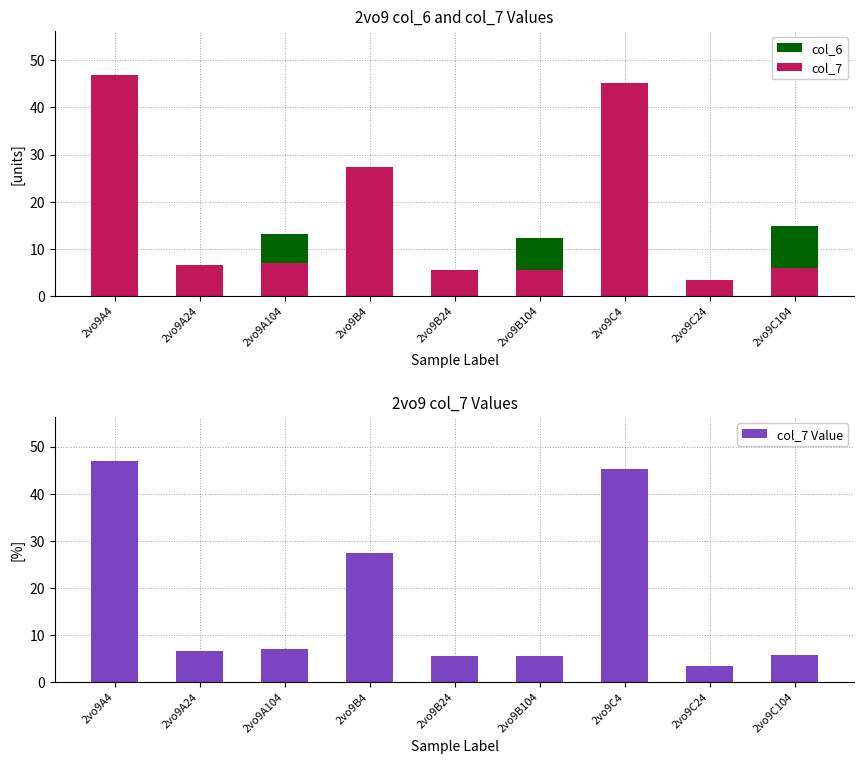

True or false: col_7 has a value of 31.7 at 2vo9A4.

False